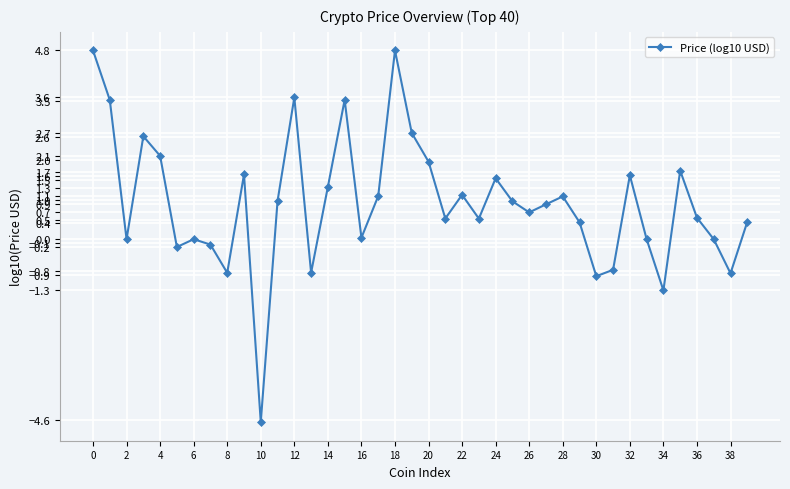

What is the difference between the second highest and minimum values?

9.4